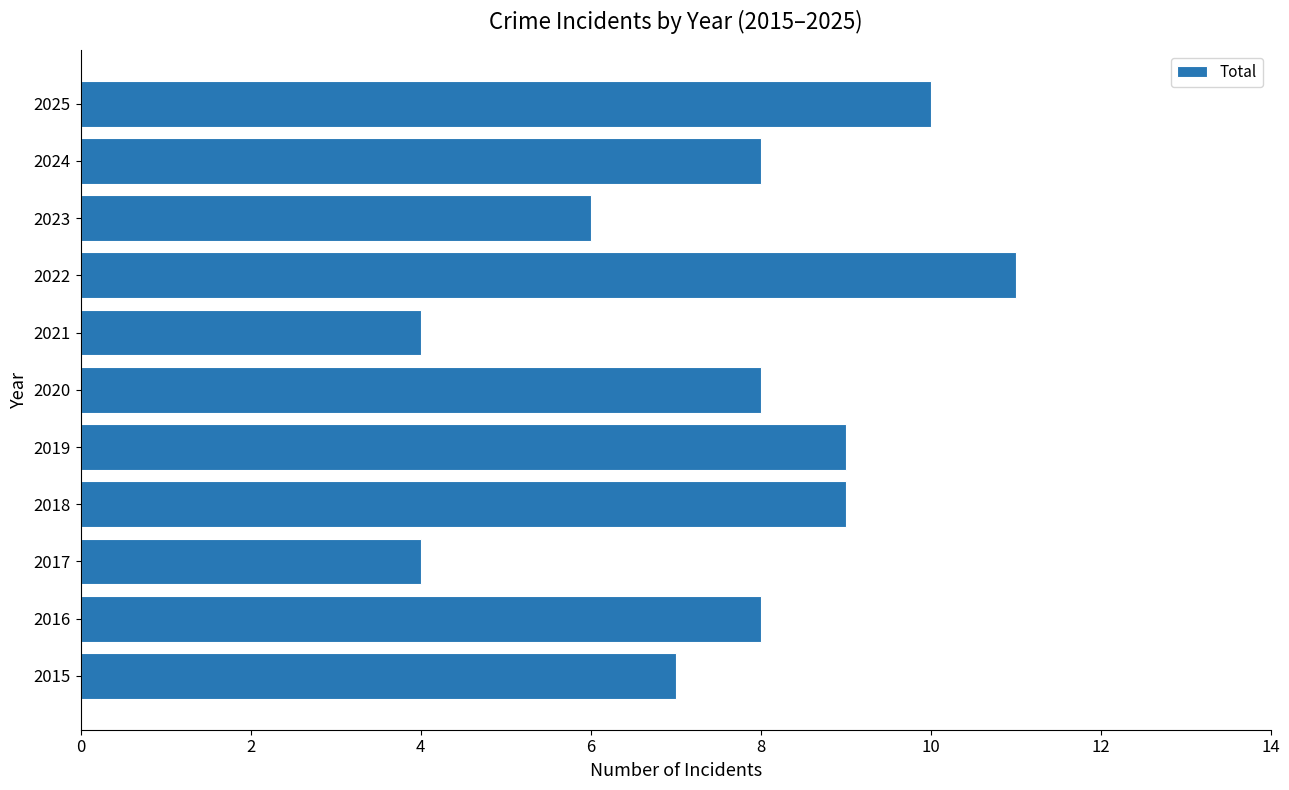

True or false: the data shows 2 at 2020.

False